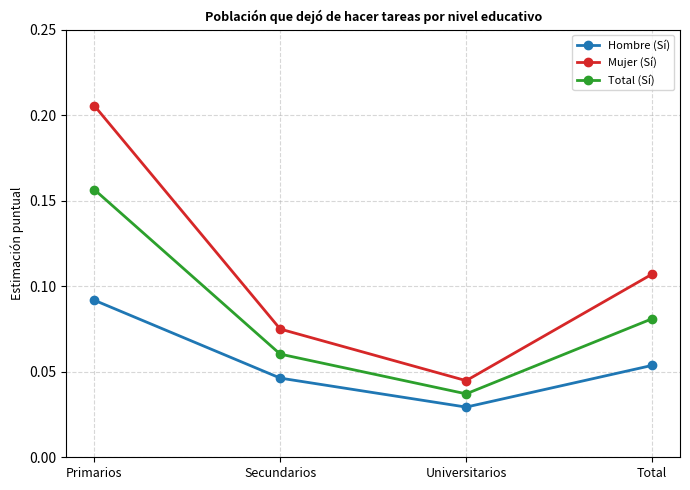

The Total (Sí) series shows 0.0 at Total. True or false?

False